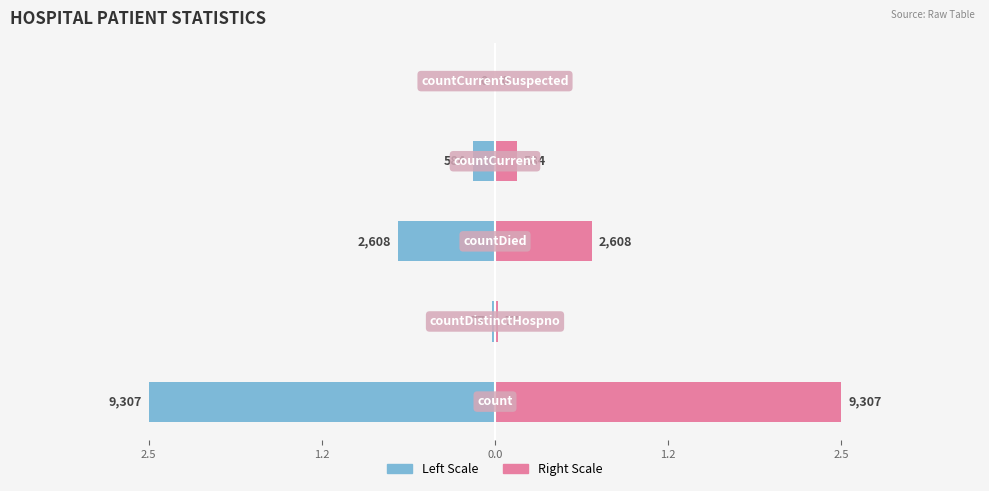

Reading right to left, list all the values displayed in this chart.

Raw Value (Left): 2.5=0.0	1.2=-0.2	0.0=-0.7	1.2=-0.0	2.5=-2.5
Raw Value (Right): 2.5=0.0	1.2=0.2	0.0=0.7	1.2=0.0	2.5=2.5